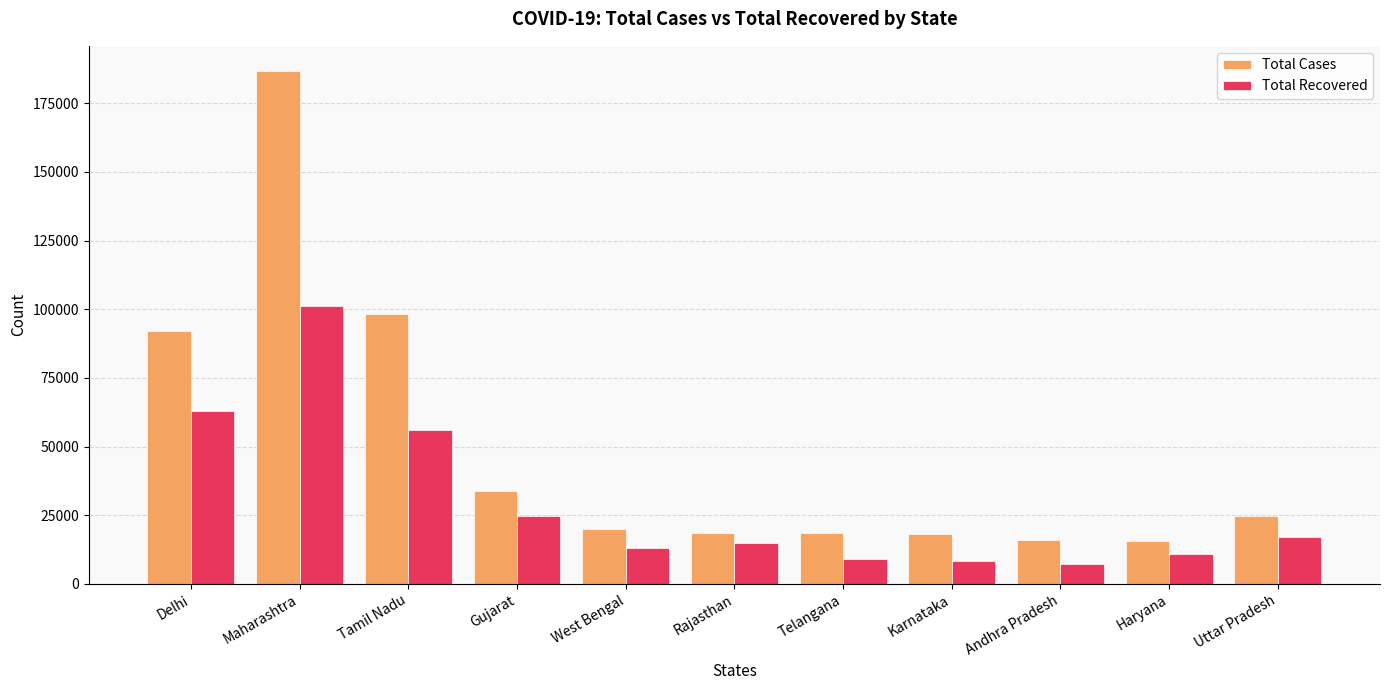

What is the value of the Total Recovered bar at the 3rd from the left?

56021